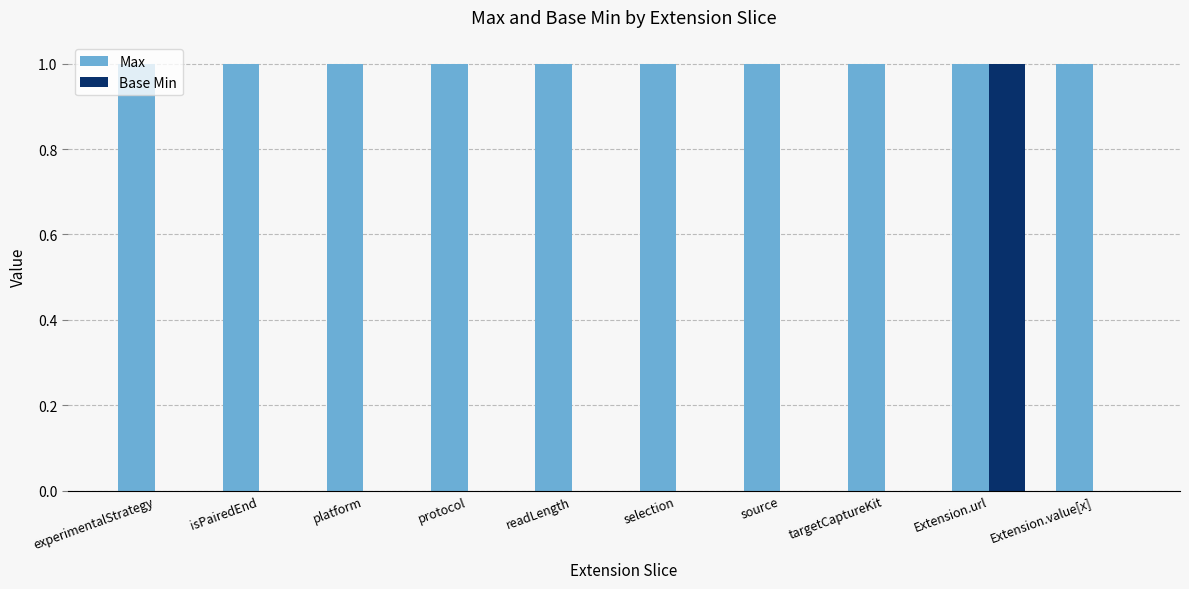

Which series has the largest total across all categories?

Max